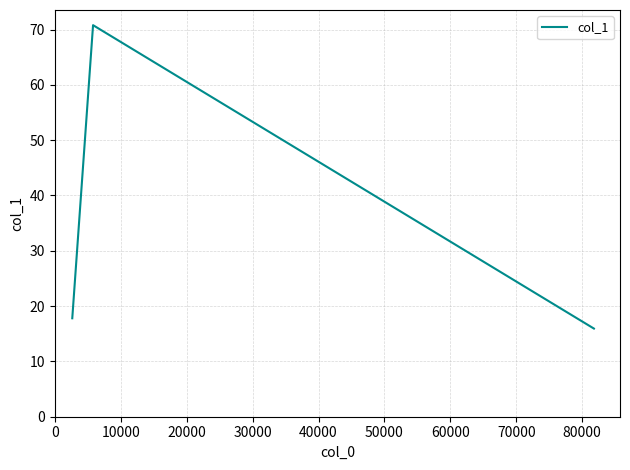

Does the chart display data point markers on the line(s)?

No